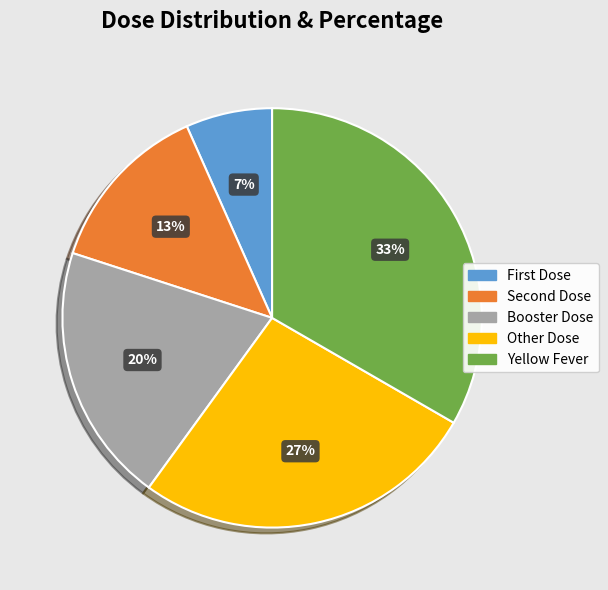

Count the number of slices in the pie.

5